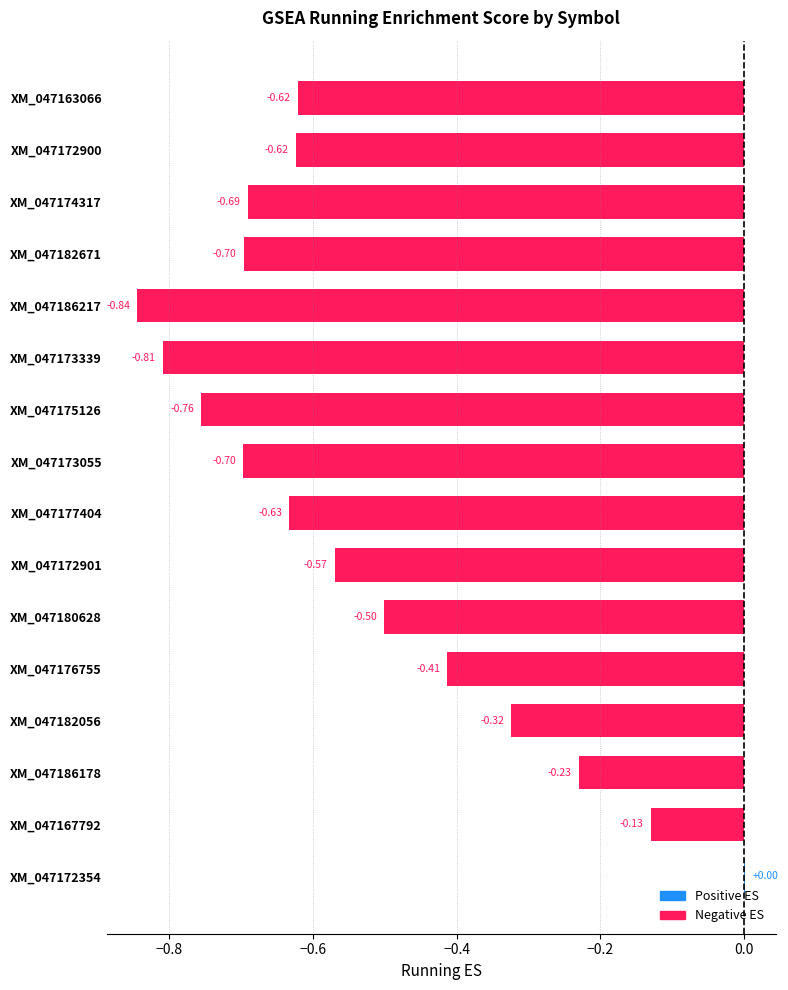

What is the sum of all values?

-8.5